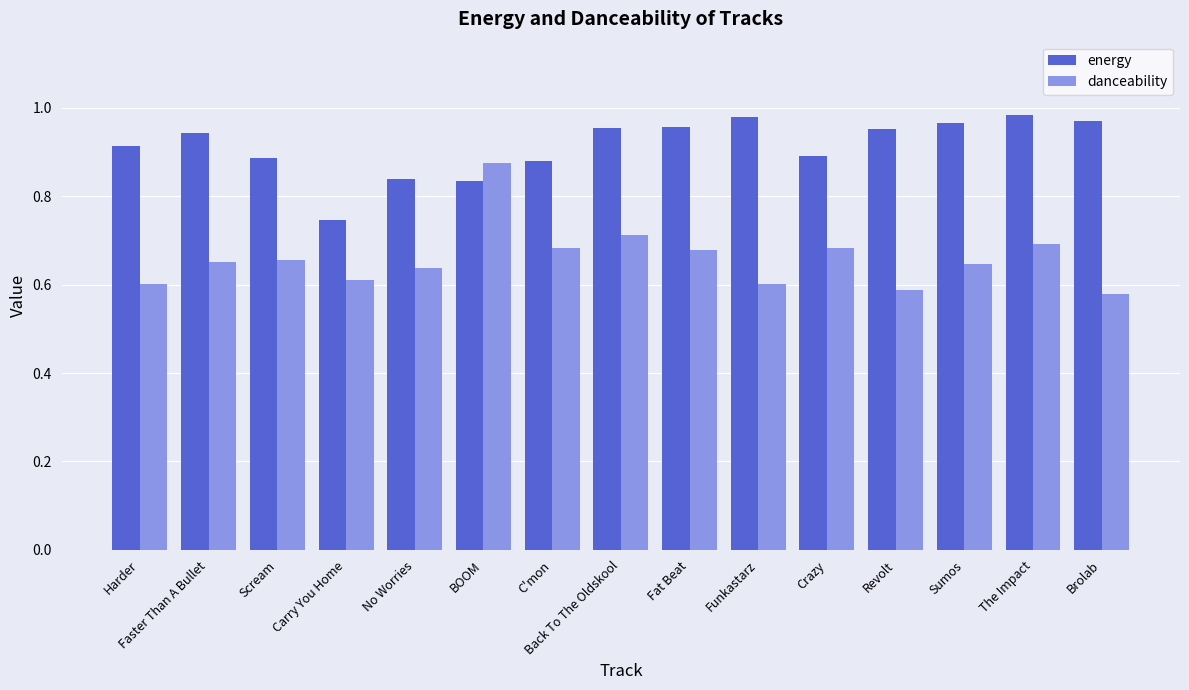

Which series changed the most between Carry You Home and Crazy?

energy